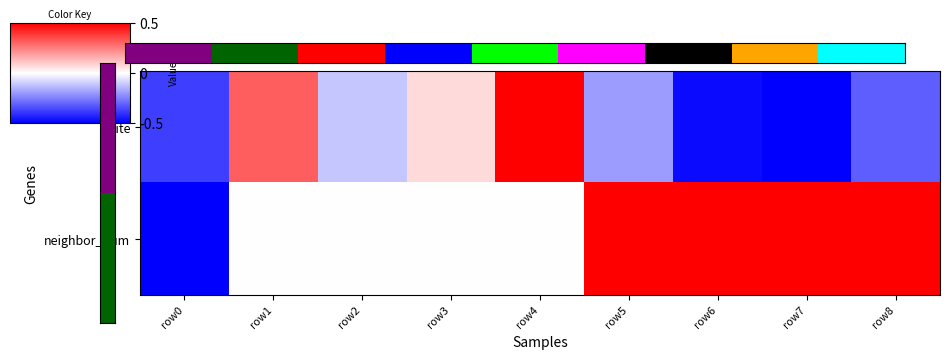

How many series are shown in this chart?

2